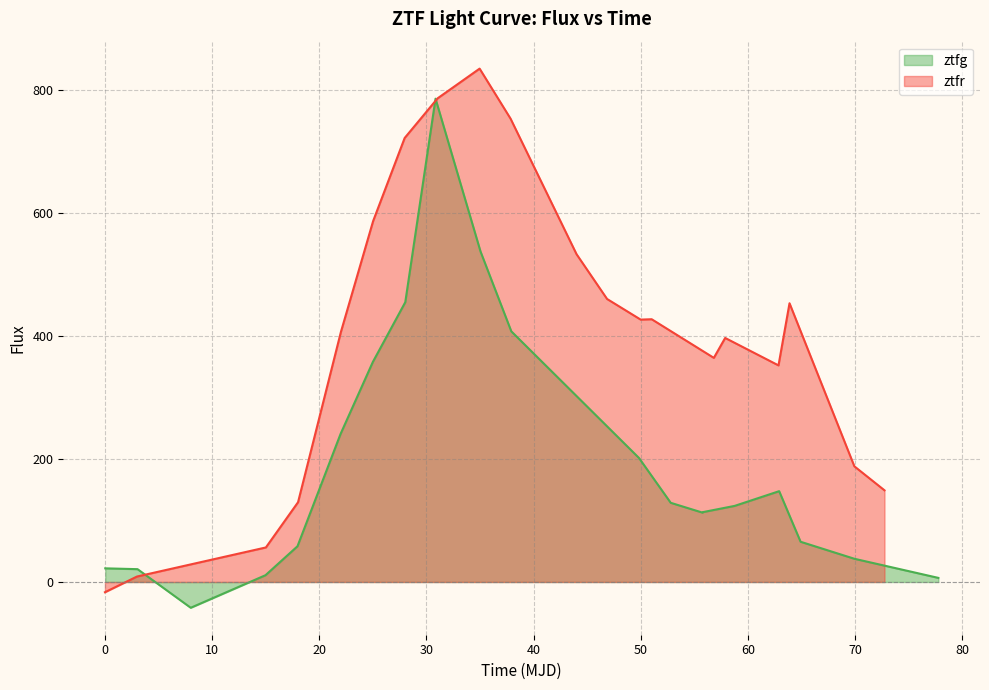

Which series has the largest range (max minus min)?

ztfr